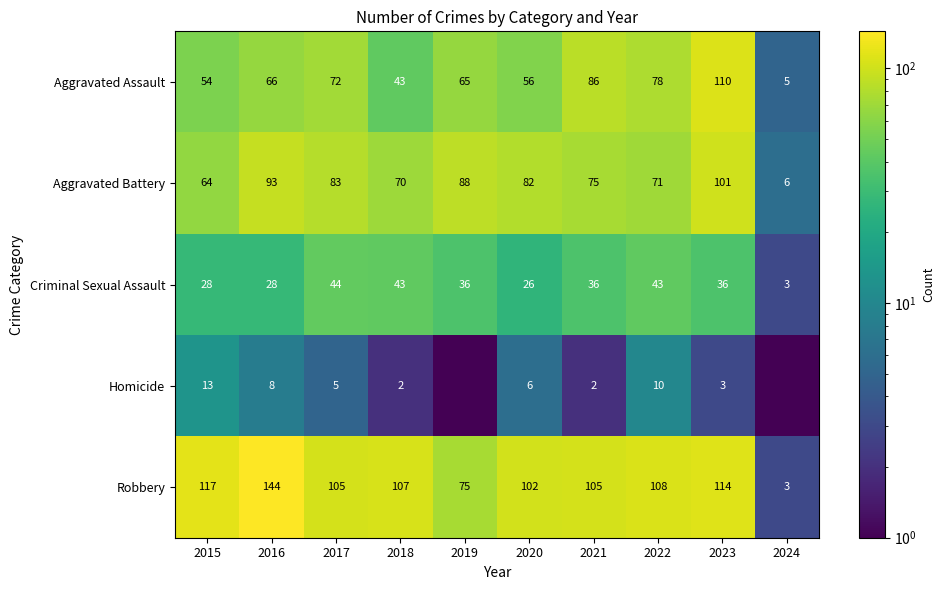

Count the number of data series in this chart.

5